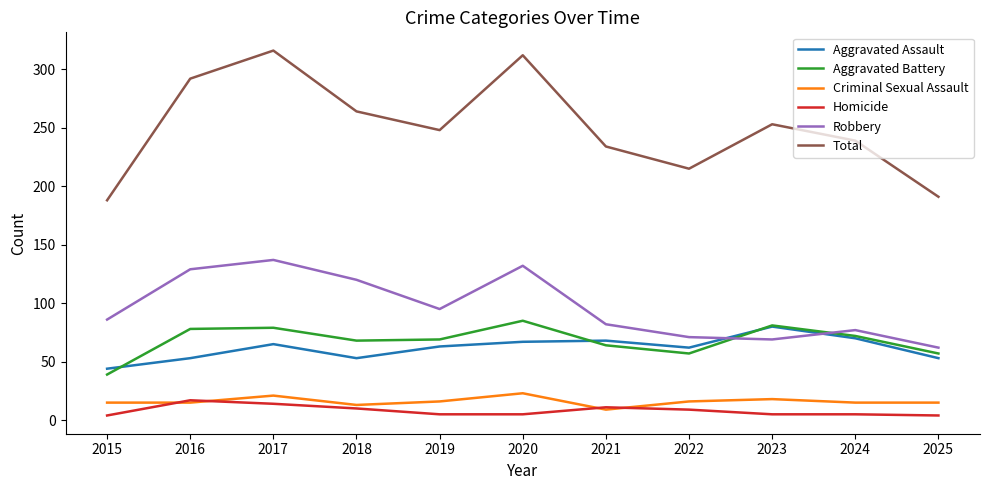

Which series has the widest spread of values?

Total